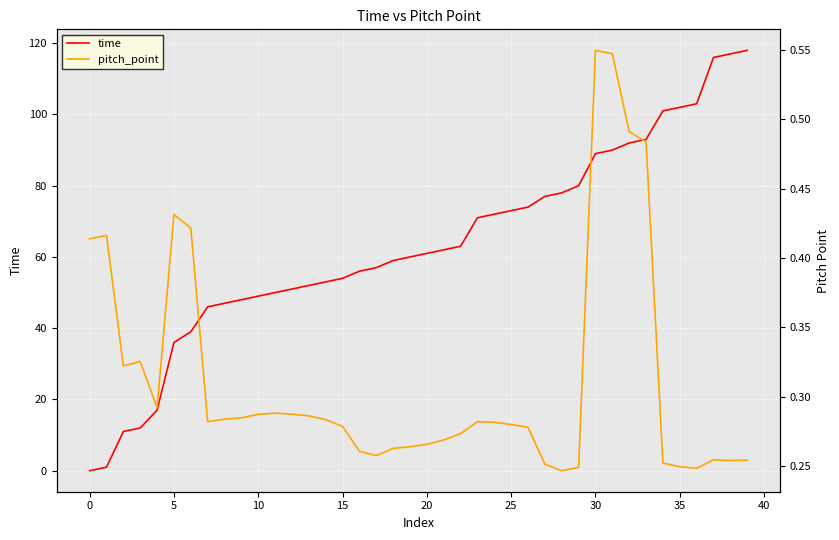

How many interior local valleys does the pitch_point series have?

7